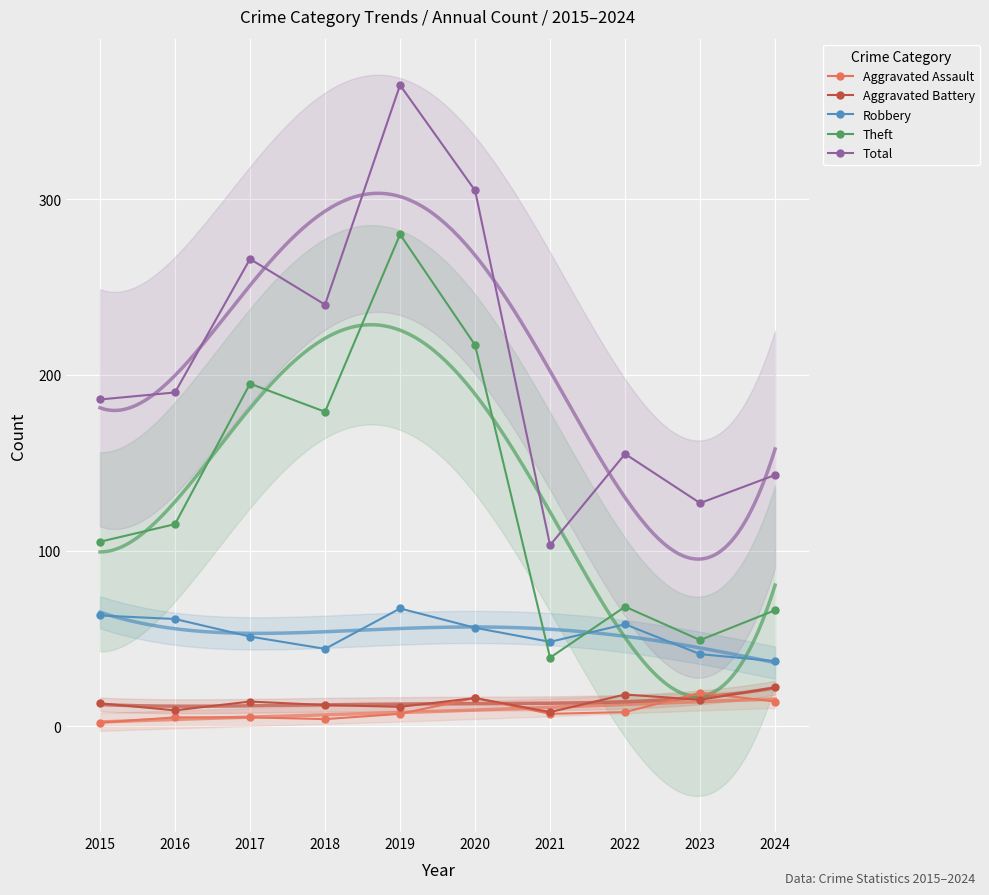

At which category is the sum across all series the highest?

2019